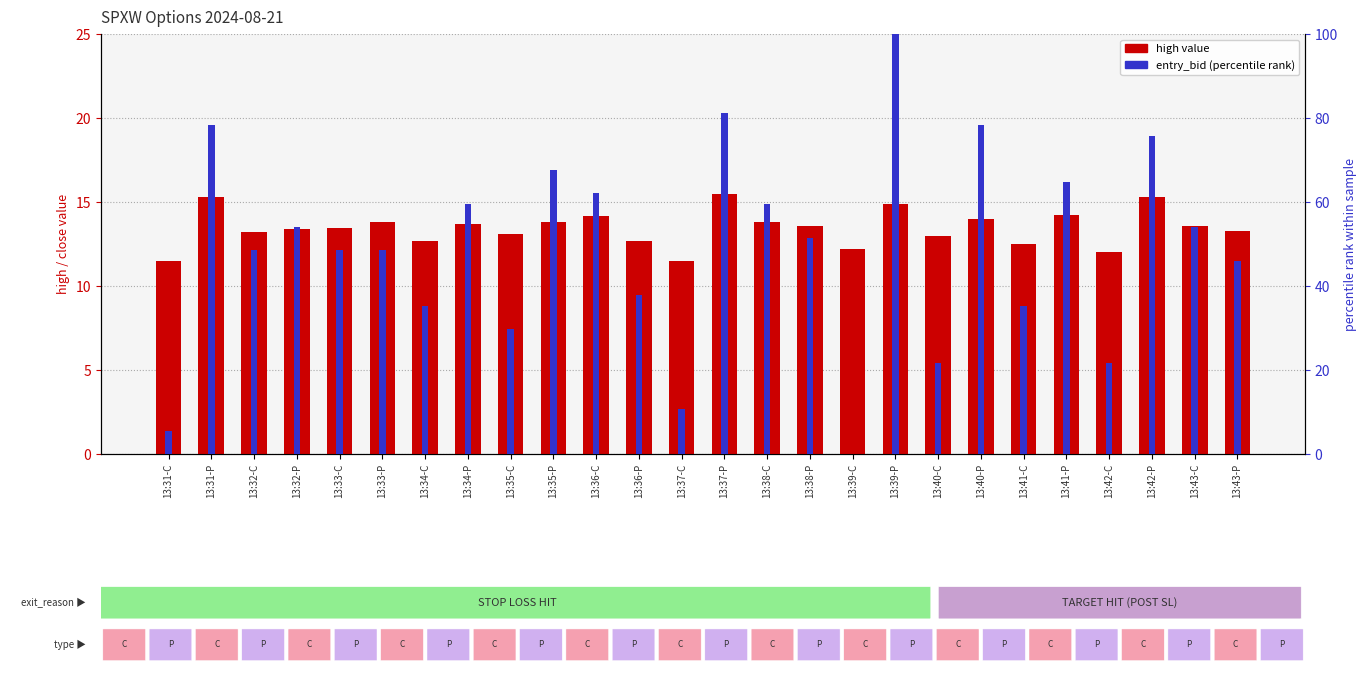

What is the maximum value for entry_bid (percentile)?

100.0